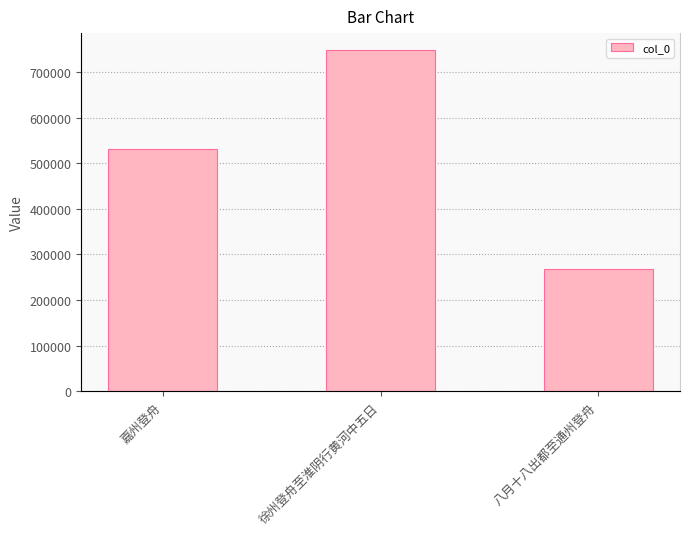

What is the minimum value shown in the chart?

268170